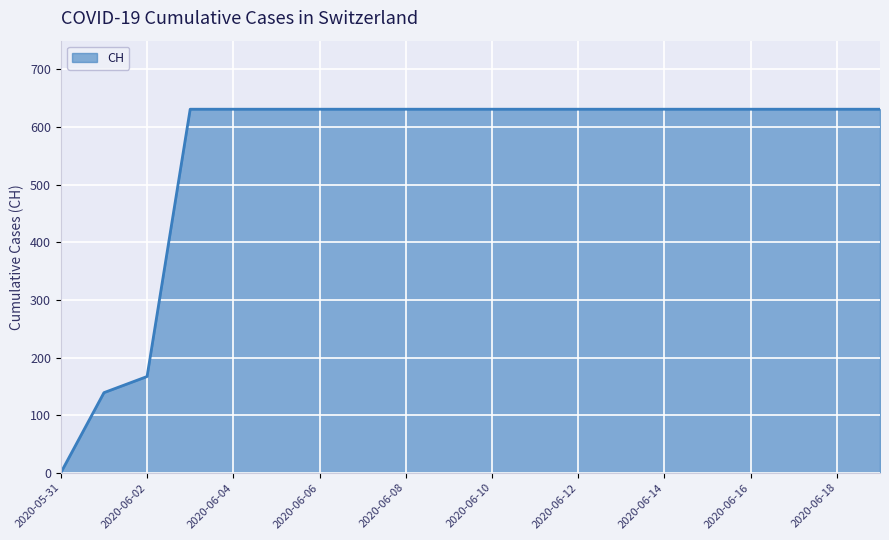

What is the difference between the maximum and minimum values?

631